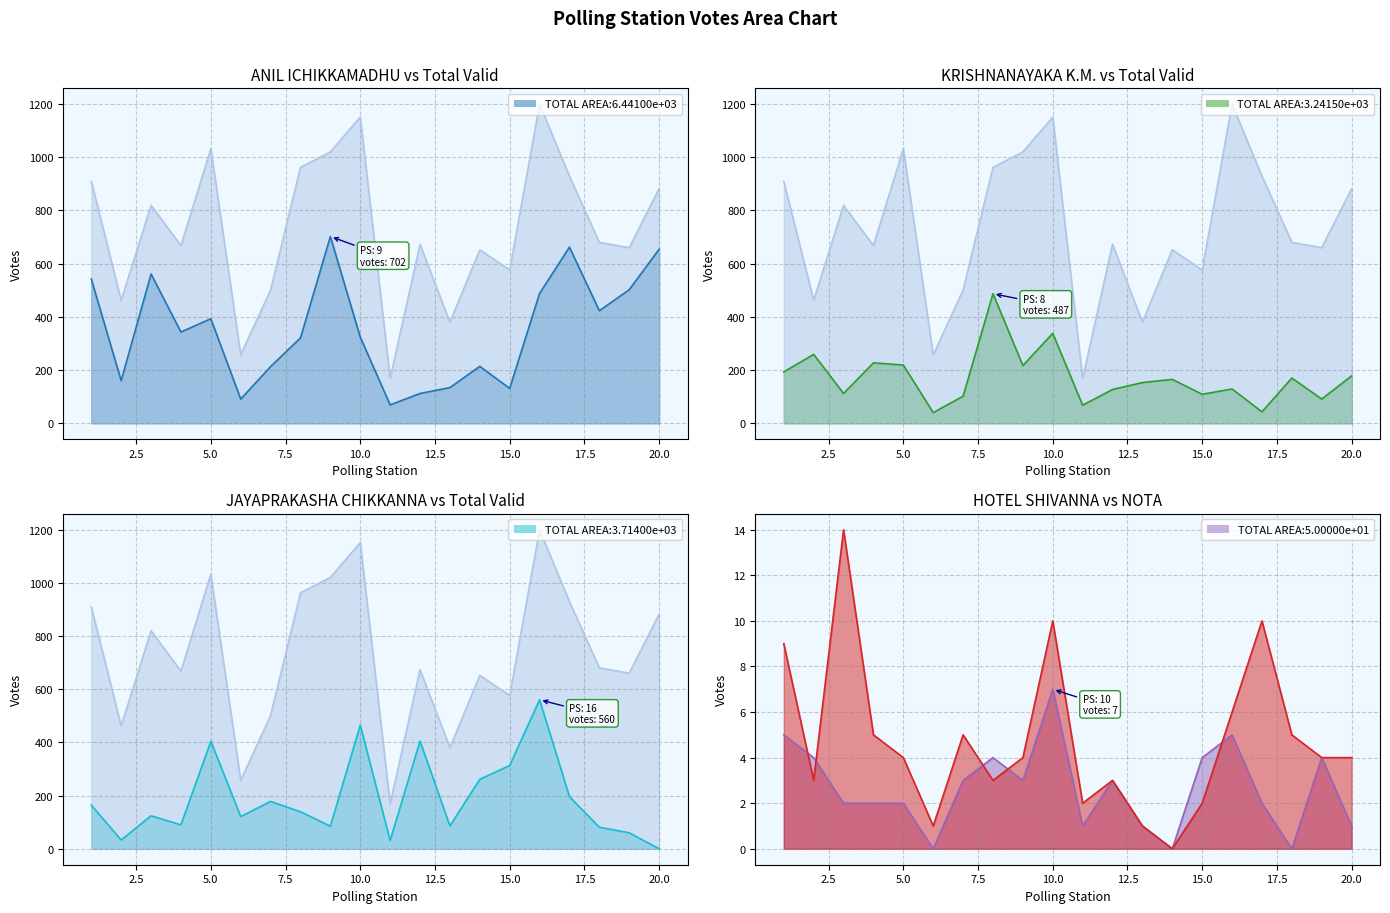

Reading left to right, what are all the values shown in this chart?

ANIL ICHIKKAMADHU line: 542	160	561	343	393	91	213	321	702	324	69	112	134	214	131	488	662	423	502	654
Total of Valid Votes line: 909	462	819	668	1032	257	501	962	1020	1151	169	673	380	652	576	1199	929	680	660	882
KRISHNANAYAKA K.M. line: 193	259	112	227	219	40	102	487	217	338	68	127	153	165	109	129	43	170	91	178
JAYAPRAKASHA CHIKKANNA line: 164	33	124	90	404	121	178	139	85	465	31	405	86	261	313	560	196	81	60	0
HOTEL SHIVANNA line: 5	4	2	2	2	0	3	4	3	7	1	3	1	0	4	5	2	0	4	1
NOTA line: 9	3	14	5	4	1	5	3	4	10	2	3	1	0	2	6	10	5	4	4